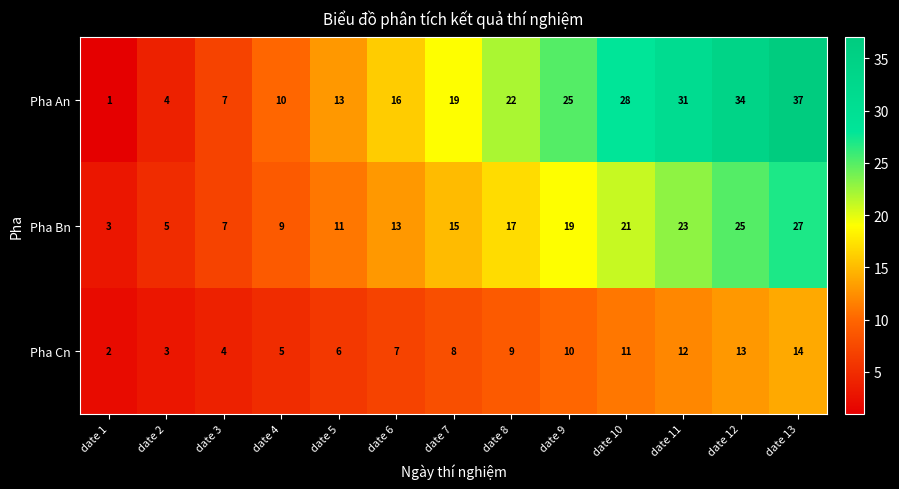

Rank the series at date 10 from highest to lowest value.

Pha An, Pha Bn, Pha Cn